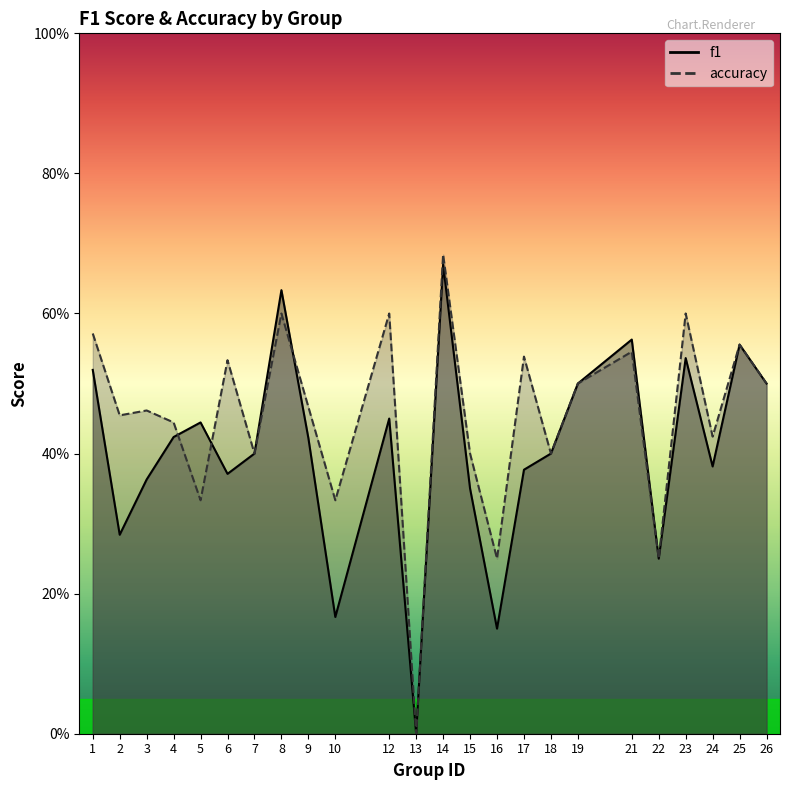

What is the value of the accuracy point at the 11th from the left?

0.6